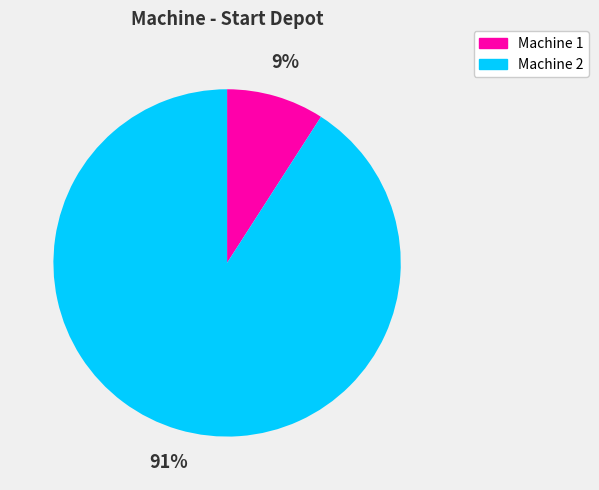

Is the sum of Machine 1 and Machine 2 greater than half?

Yes